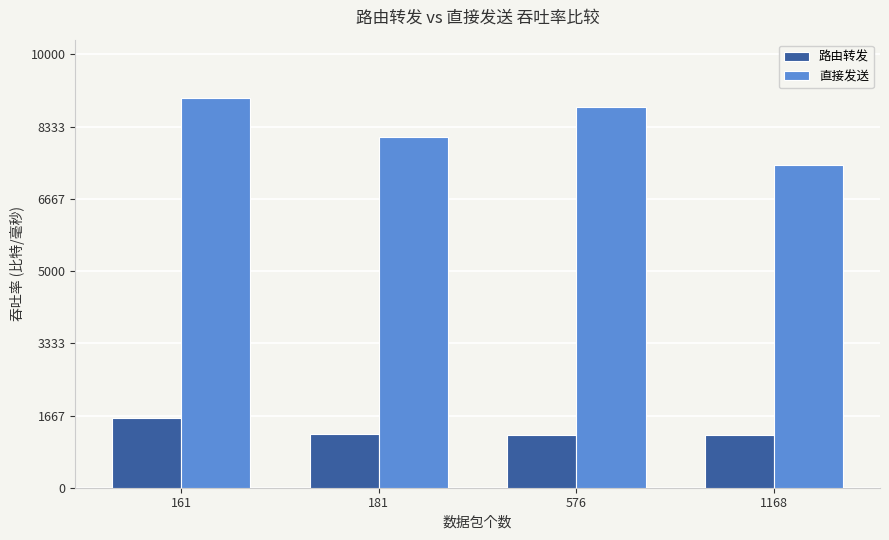

What is the minimum value shown in the chart?

1218.5